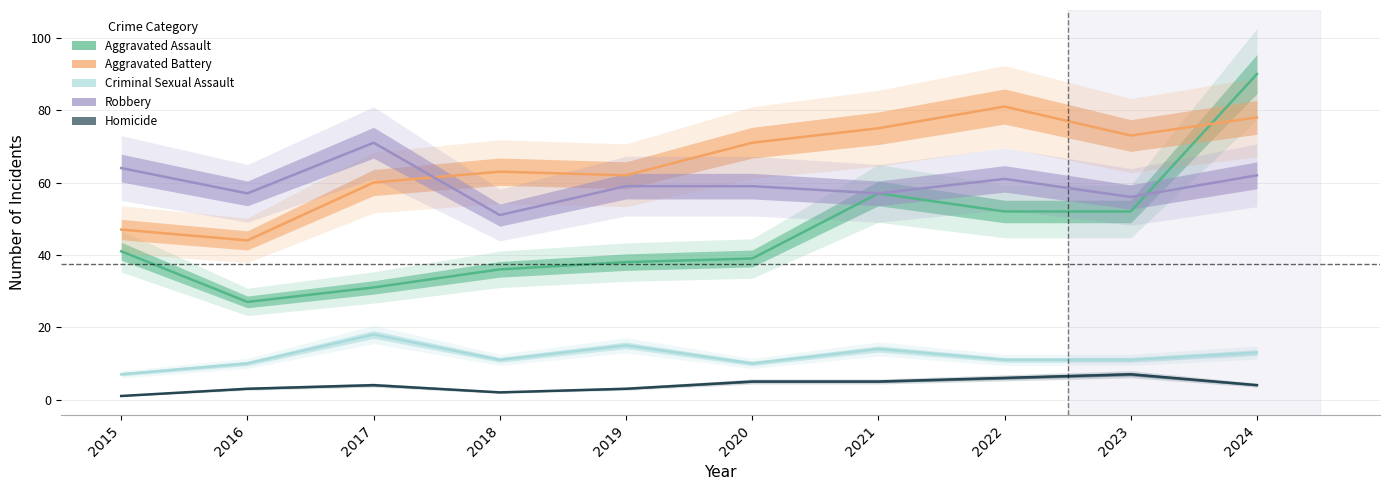

Reading left to right, extract all data points from this chart.

Aggravated Assault: 41	27	31	36	38	39	57	52	52	90
Aggravated Battery: 47	44	60	63	62	71	75	81	73	78
Criminal Sexual Assault: 7	10	18	11	15	10	14	11	11	13
Robbery: 64	57	71	51	59	59	57	61	56	62
Homicide: 1	3	4	2	3	5	5	6	7	4